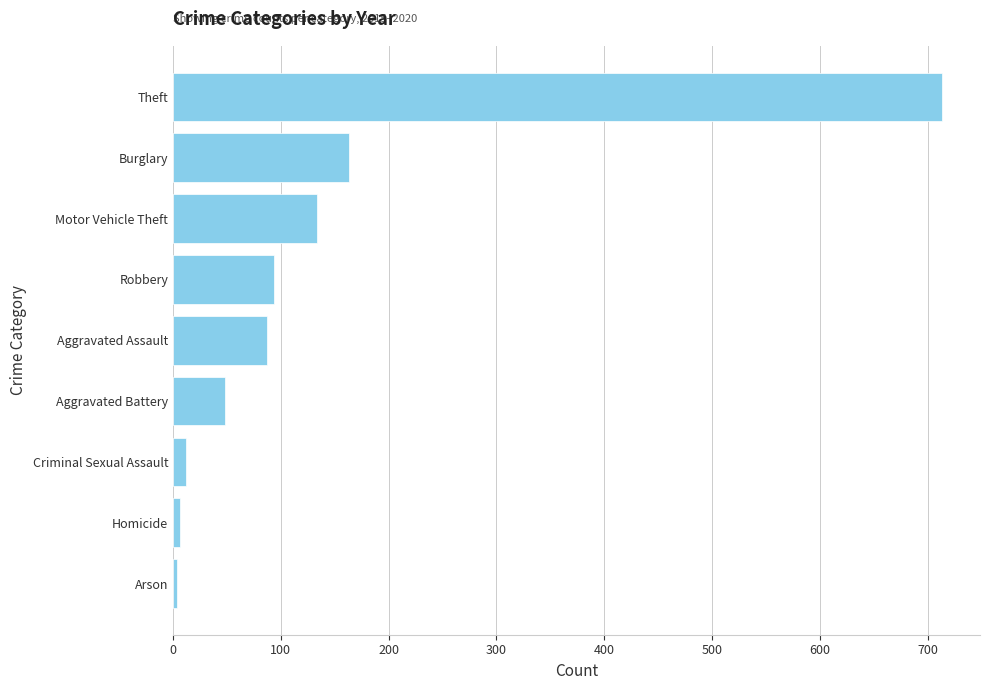

Which category has the highest value across all series?

Theft